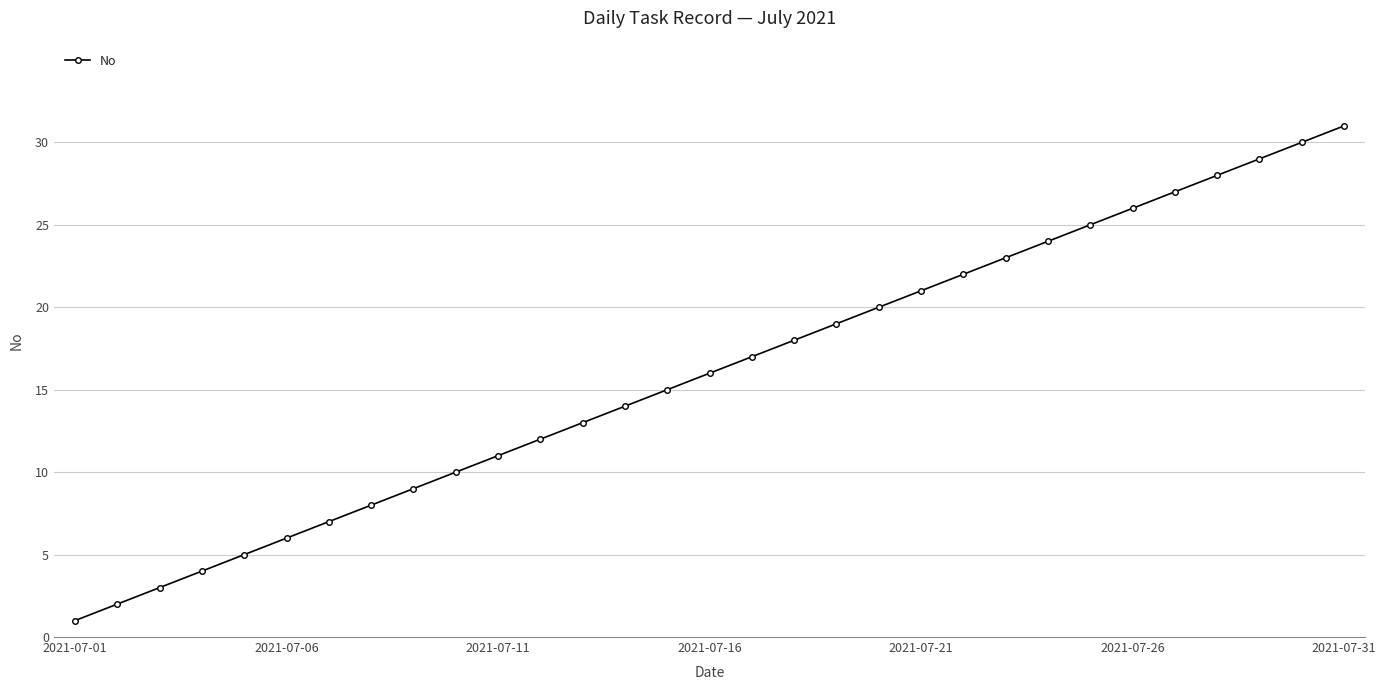

What is the difference between the second highest and second lowest values?

28